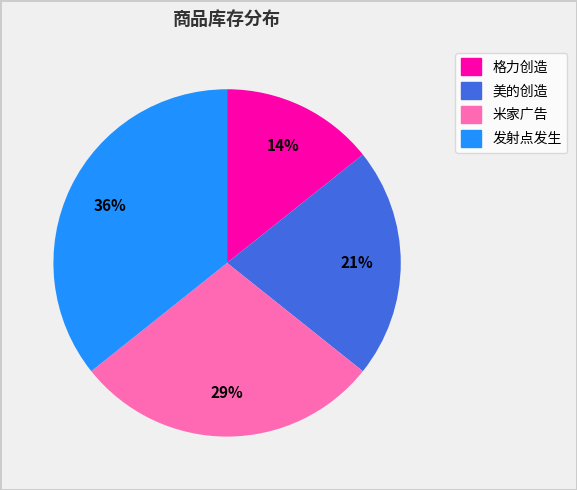

Is there a majority slice in this chart?

No